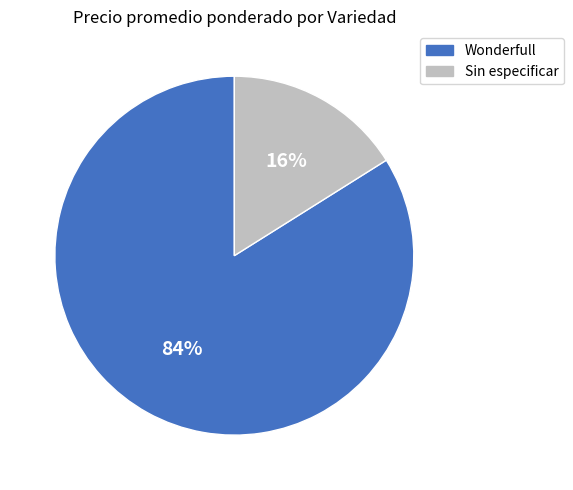

To the nearest percent, what is the difference between the largest and smallest slice percentages?

68%